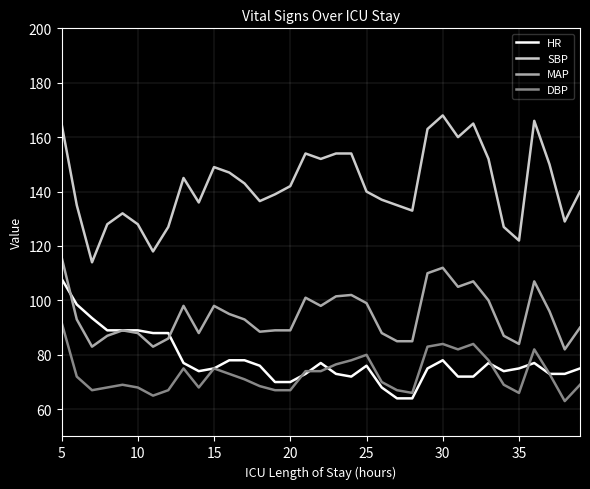

What is the sum of all HR values?

2729.0